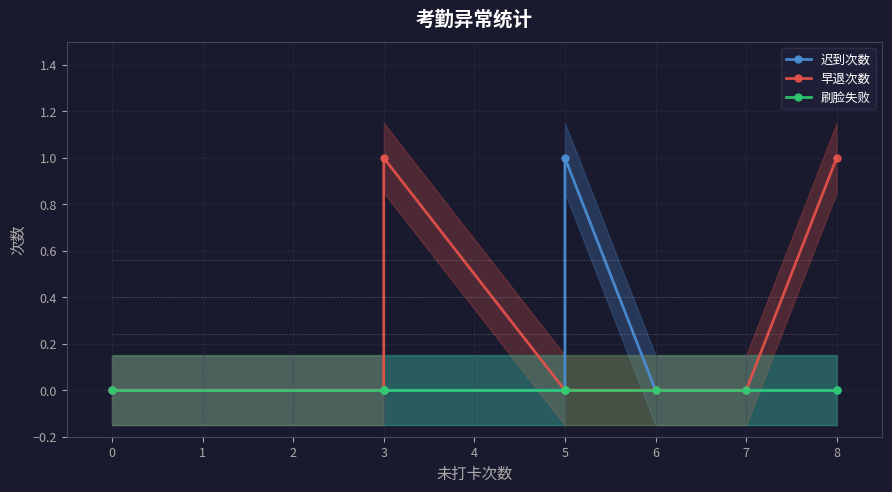

Does the chart have visible grid lines?

Yes